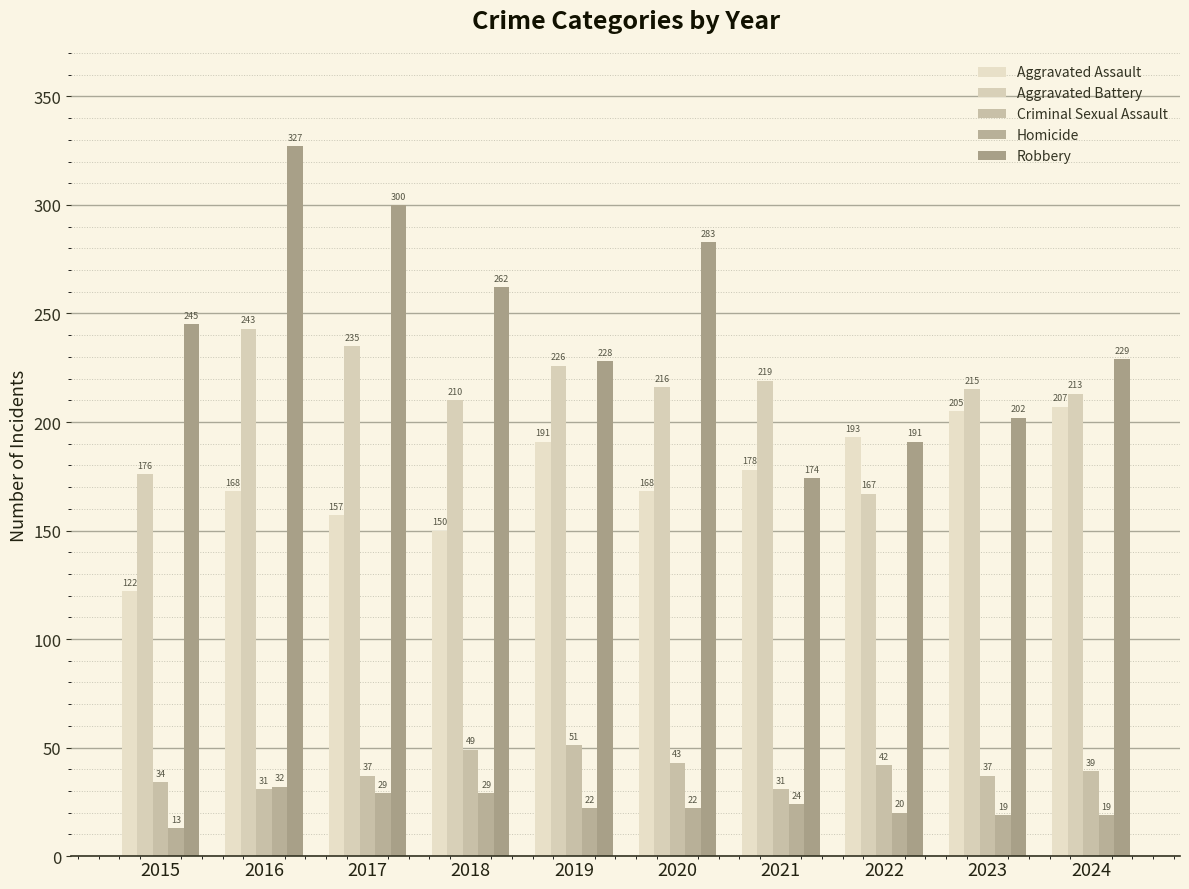

Which label corresponds to the largest value in the chart?

2016